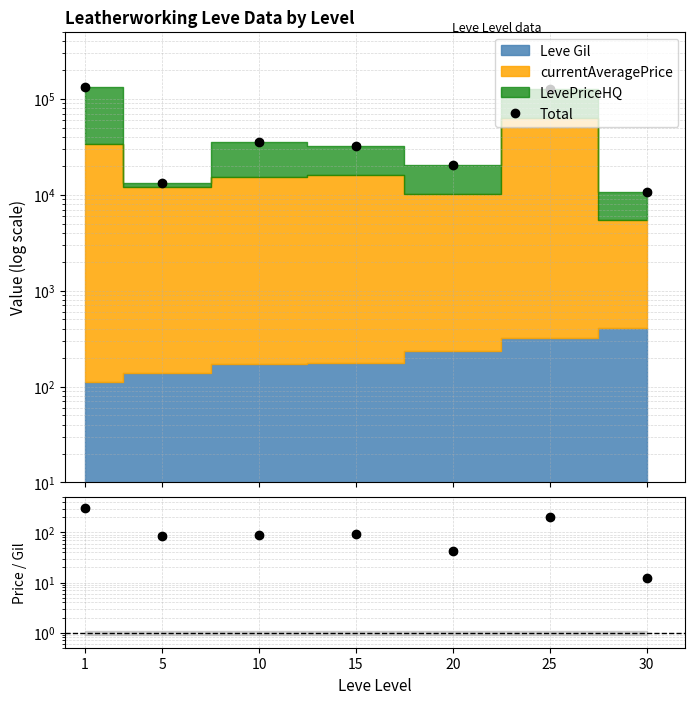

True or false: Total and Price / Gil cross at least once.

False